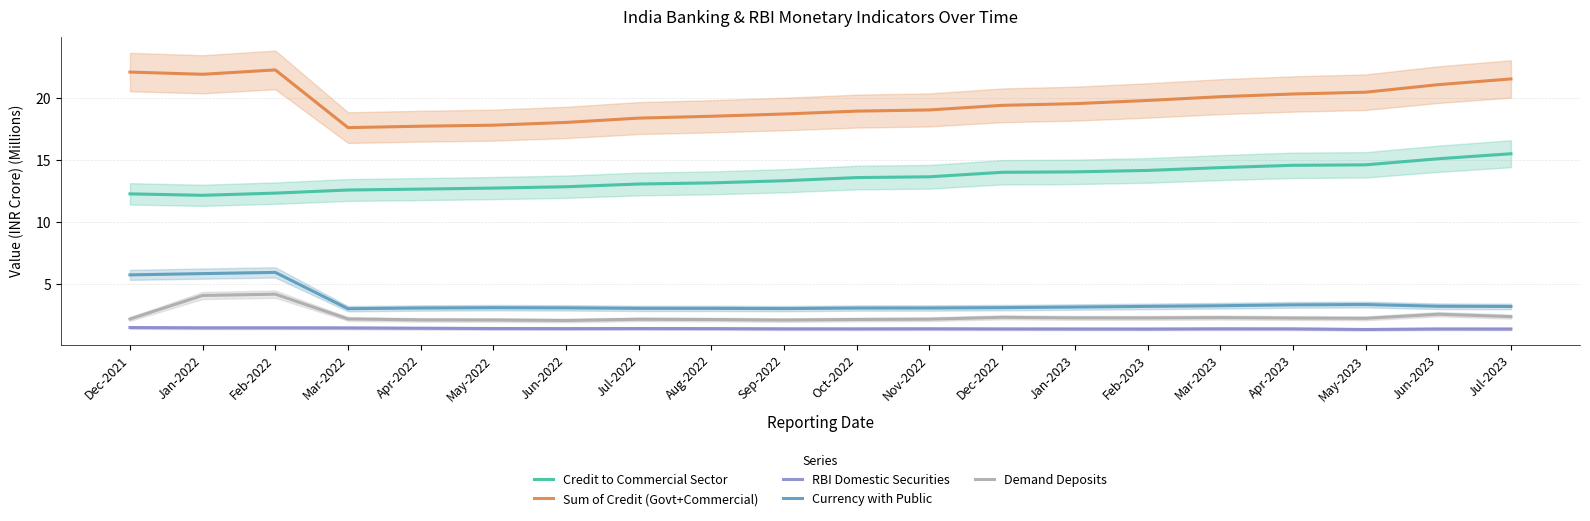

Reading left to right, list all the values displayed in this chart.

Credit to Commercial Sector: 12.3	12.2	12.3	12.6	12.7	12.8	12.9	13.1	13.2	13.3	13.6	13.7	14.0	14.1	14.2	14.4	14.6	14.6	15.1	15.5
Sum of Credit (Govt+Commercial): 22.1	21.9	22.3	17.6	17.7	17.8	18.0	18.4	18.5	18.7	19.0	19.1	19.4	19.6	19.8	20.1	20.3	20.5	21.1	21.5
RBI Domestic Securities: 1.5	1.5	1.5	1.5	1.5	1.4	1.4	1.4	1.4	1.4	1.4	1.4	1.4	1.4	1.4	1.4	1.4	1.4	1.4	1.4
Currency with Public: 5.8	5.9	6.0	3.0	3.1	3.1	3.1	3.1	3.1	3.0	3.1	3.1	3.1	3.2	3.2	3.3	3.3	3.4	3.2	3.2
Demand Deposits: 2.2	4.1	4.2	2.2	2.1	2.1	2.1	2.2	2.2	2.1	2.2	2.2	2.3	2.3	2.3	2.3	2.3	2.3	2.6	2.4